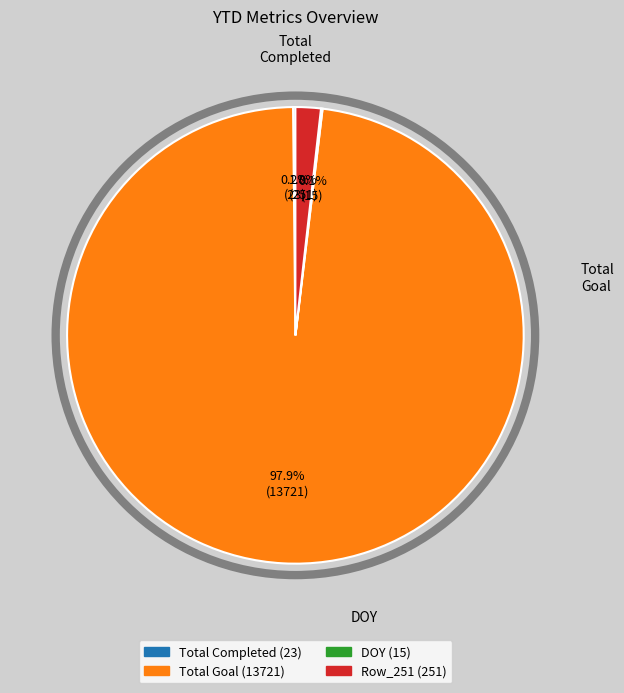

Does any single category account for the majority?

Yes